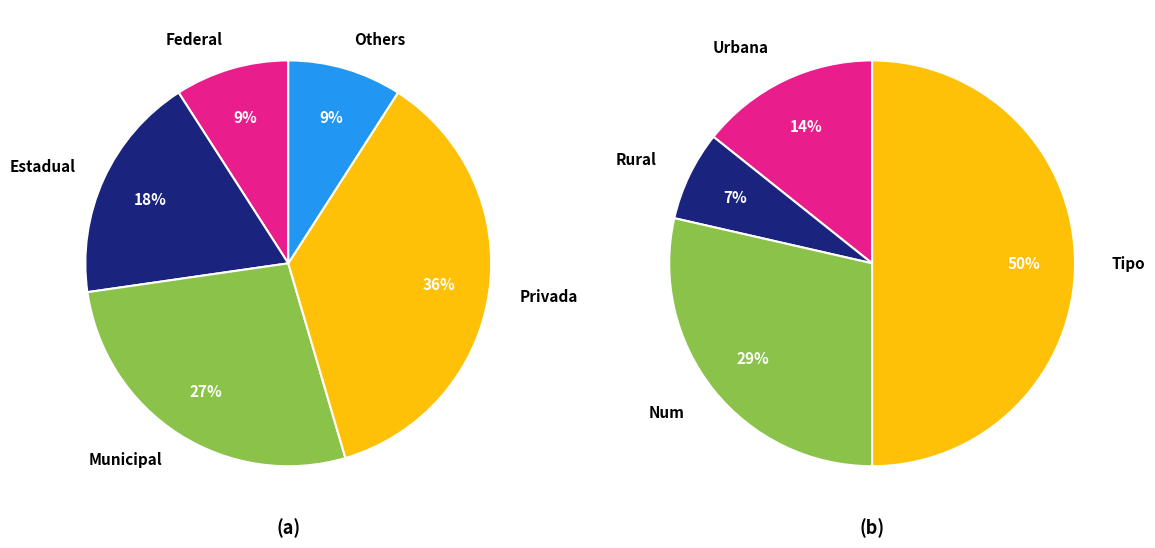

Does any single category account for the majority?

No